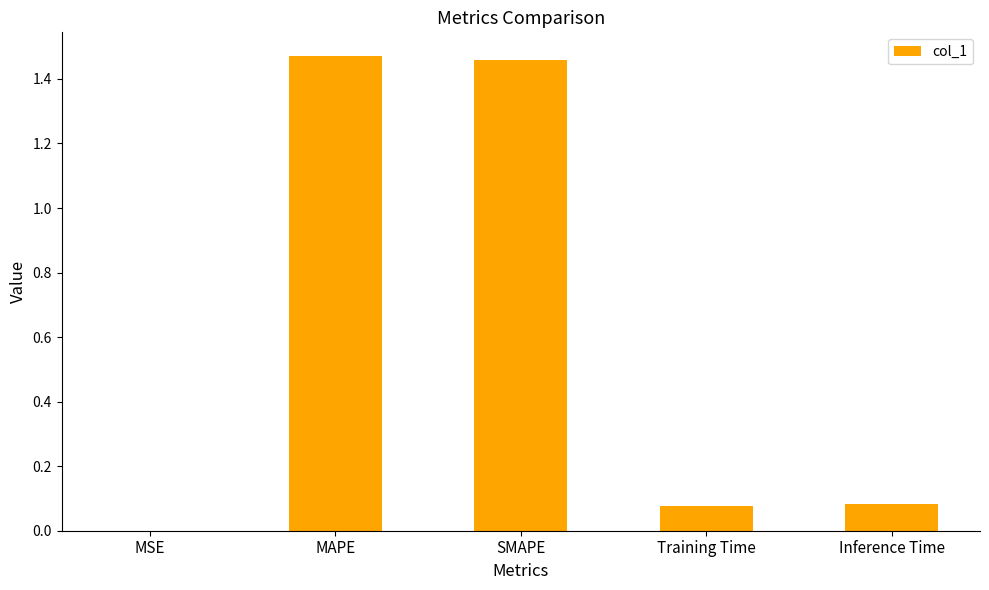

The value at MSE is 0.0. True or false?

True